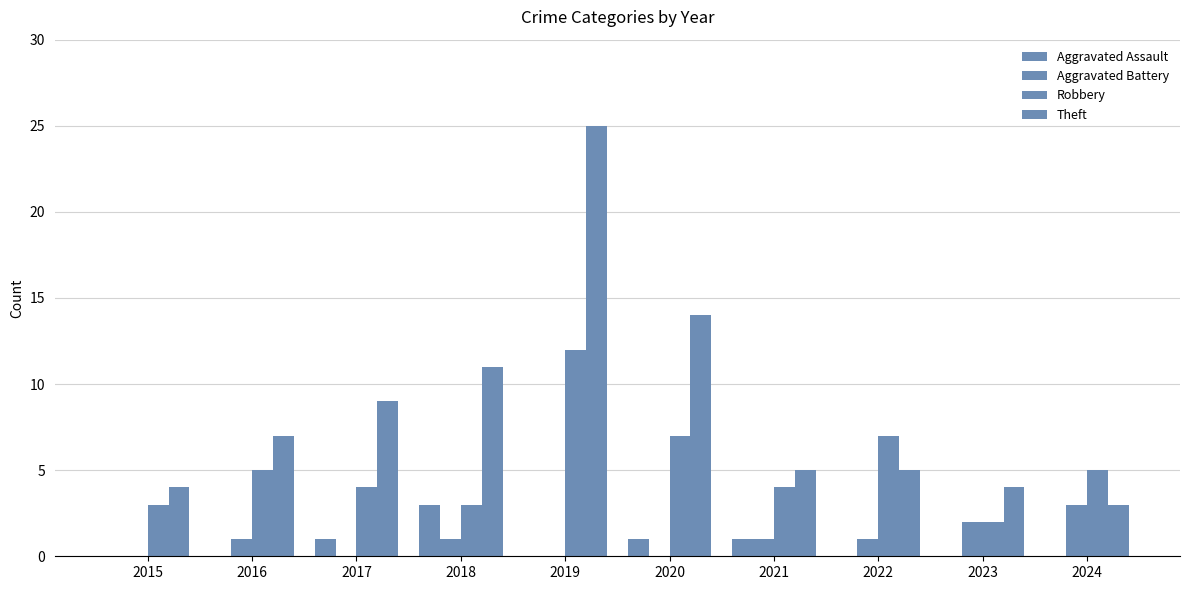

What is the difference between the highest and lowest values at 2022?

7